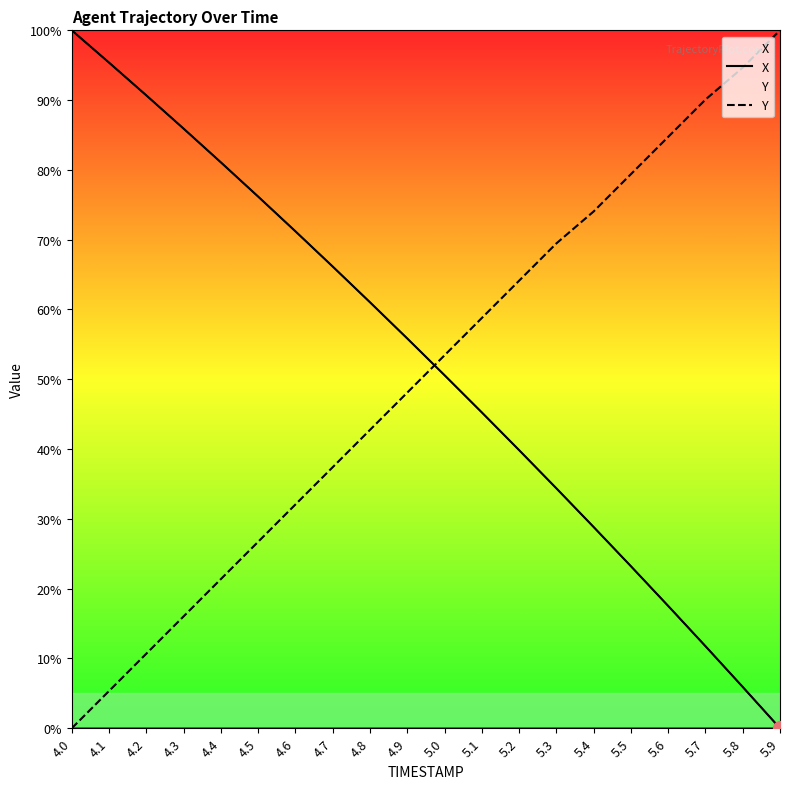

What is the total value across all series at 5.0?

104.0